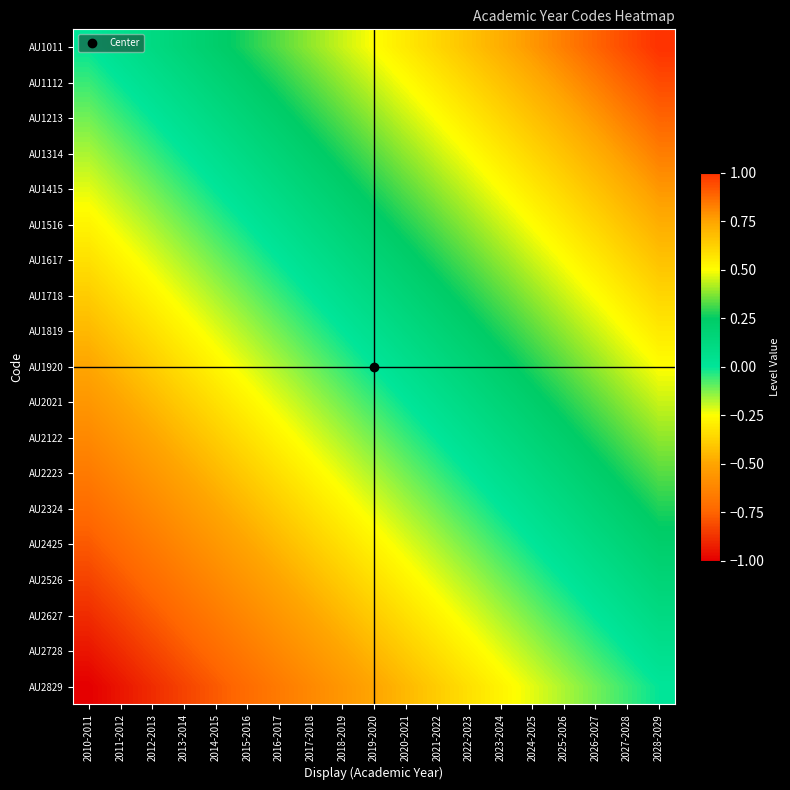

What is the minimum value shown in the chart?

-1.0